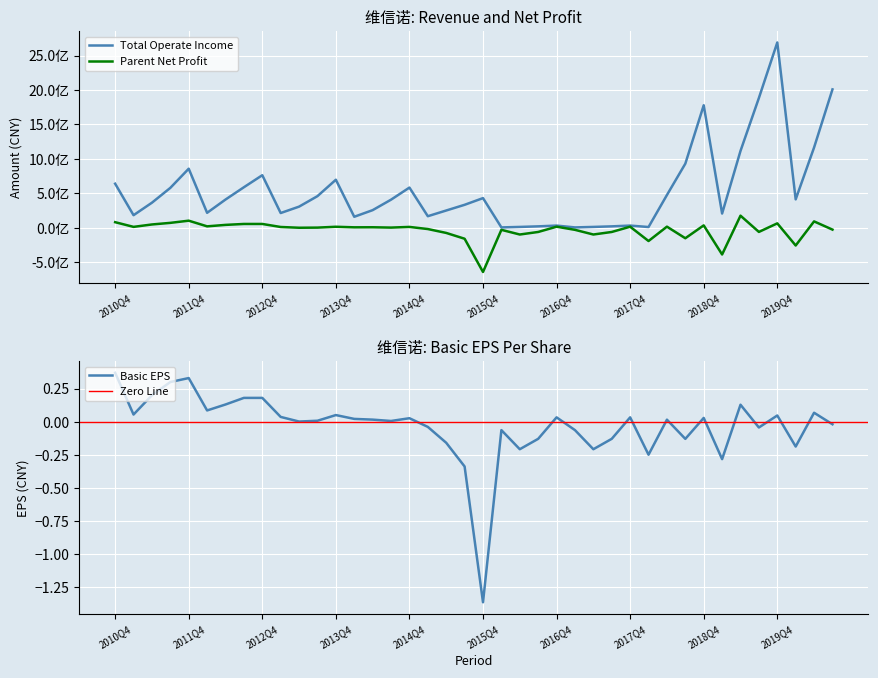

How many values in BASIC_EPS are above zero?

24